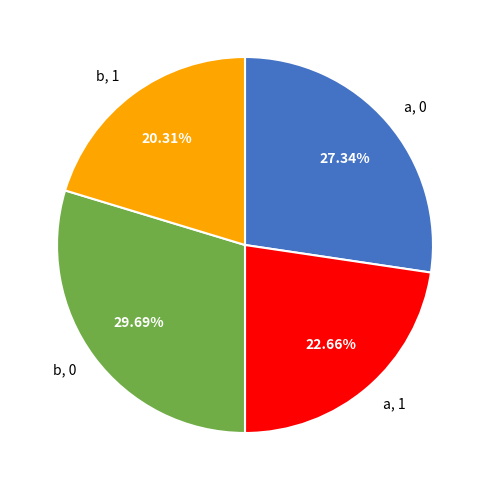

How many segments does this pie chart have?

4